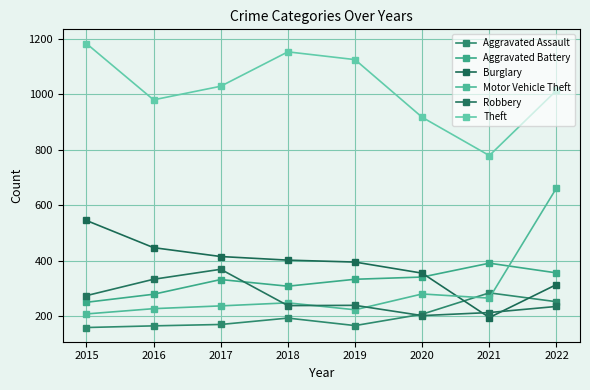

What is the smallest value displayed?

159